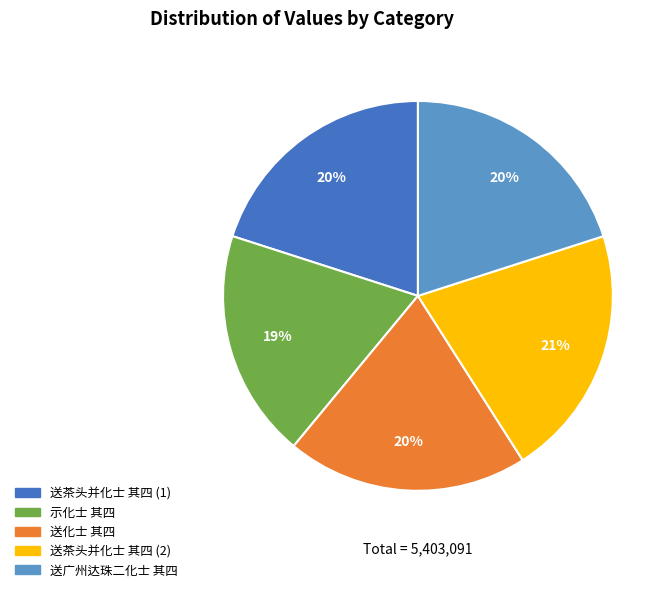

Is there any slice that represents more than half of the pie?

No